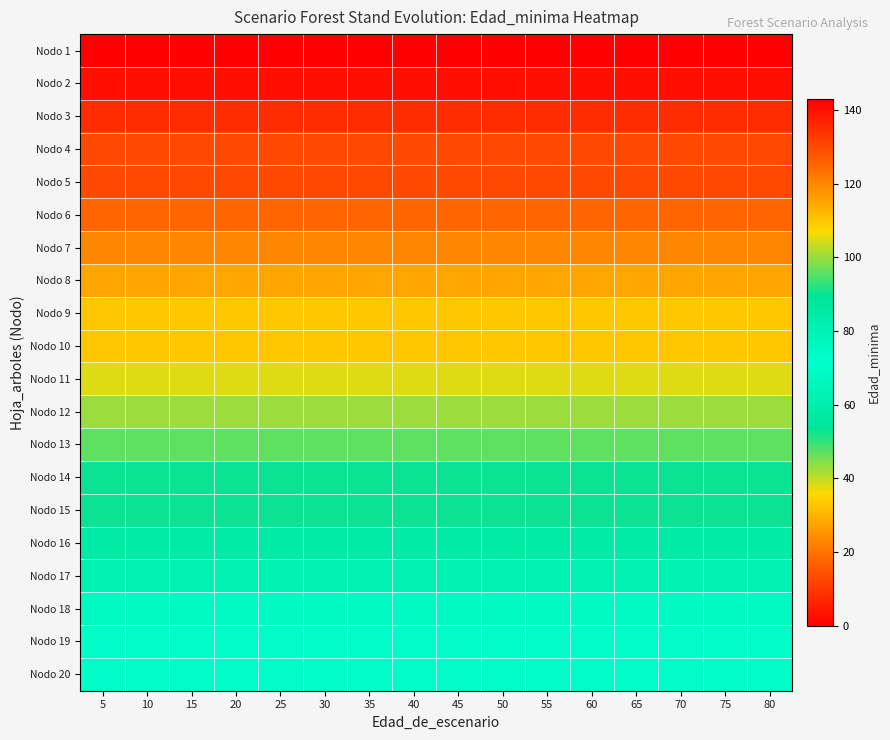

At which category is the sum across all series the highest?

5